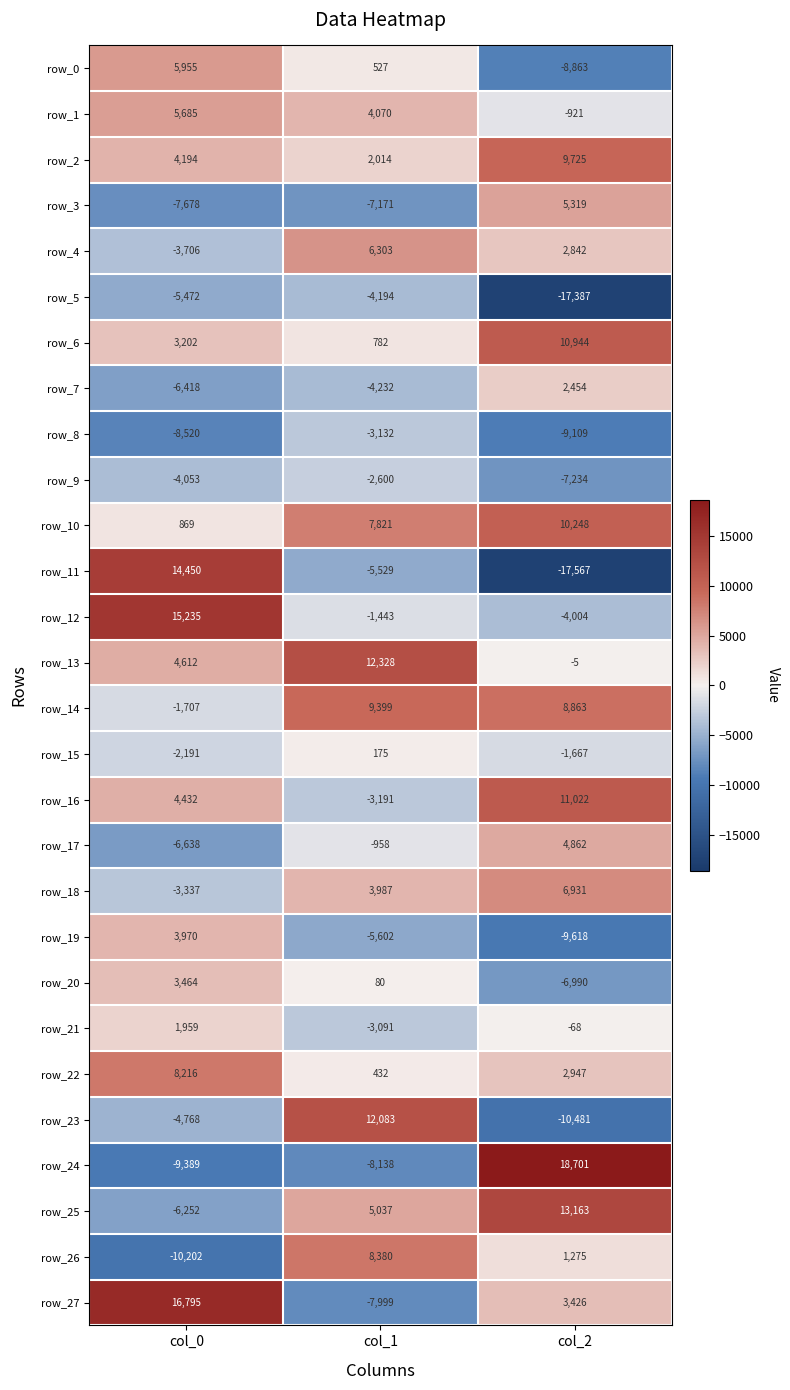

Is it true that row_16 equals 2576 at col_2?

False